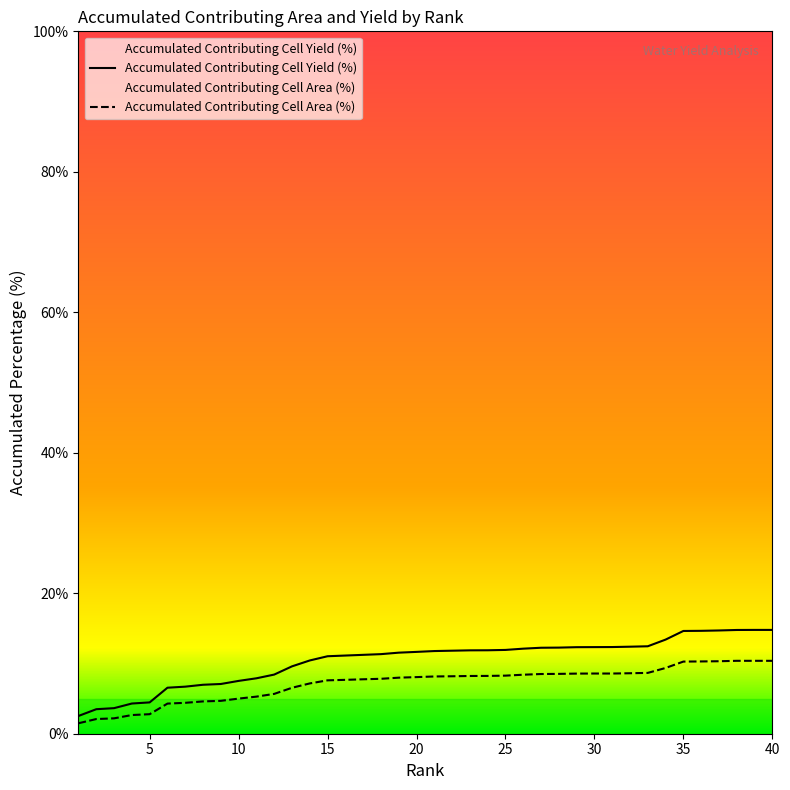

True or false: Accumulated_Contributing_Cell_Yield_percent and Accumulated_Contributing_Cell_Area_perc cross at least once.

False